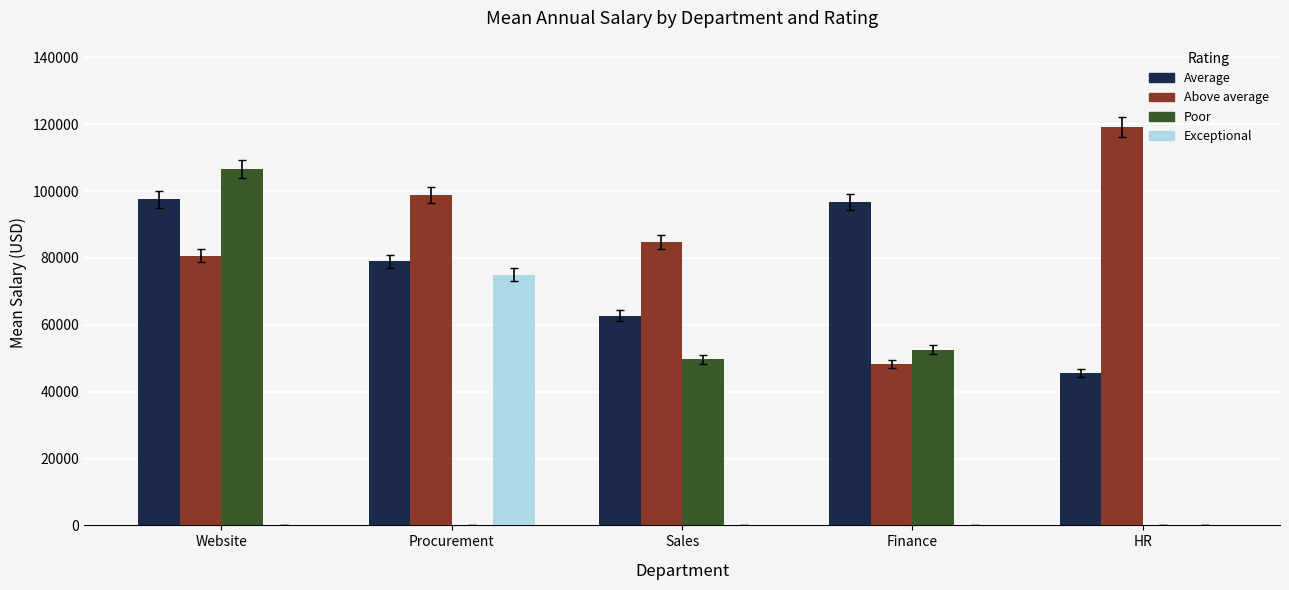

Which series changed the most between Finance and HR?

Above average